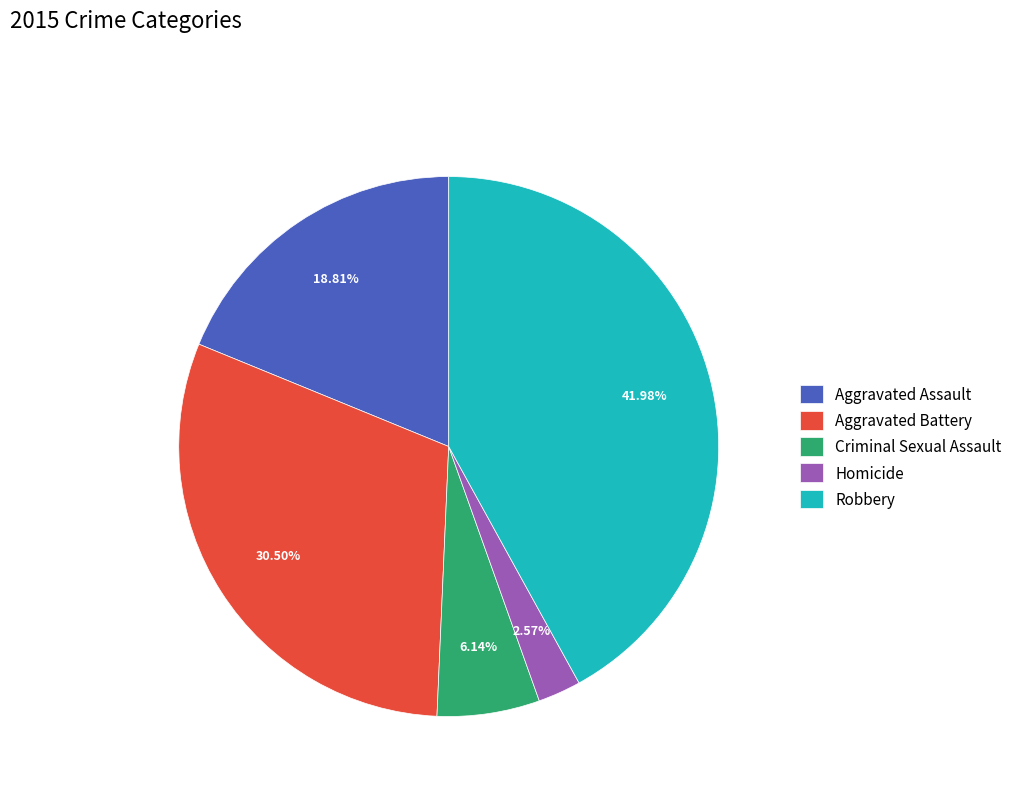

To the nearest percent, what is the combined percentage of Aggravated Assault and Robbery?

61%